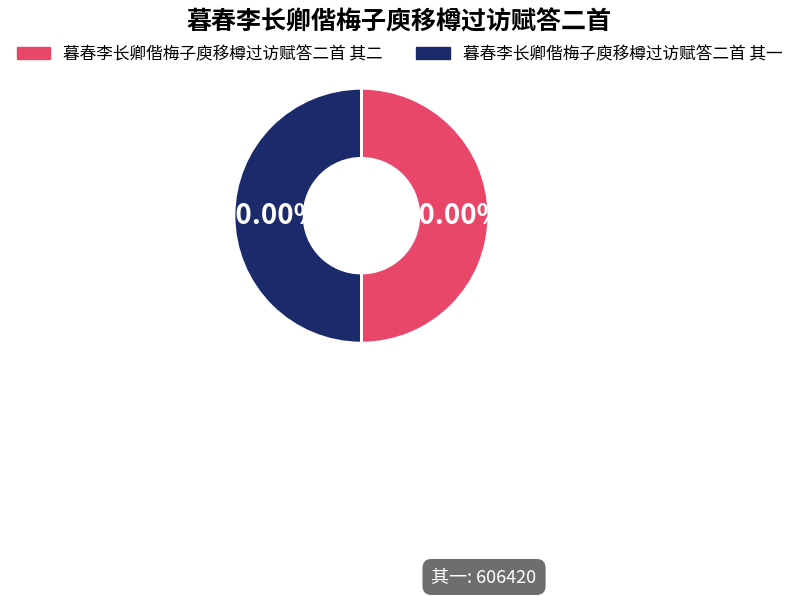

Is the sum of 暮春李长卿偕梅子庾移樽过访赋答二首 其二 and 暮春李长卿偕梅子庾移樽过访赋答二首 其一 greater than half?

Yes